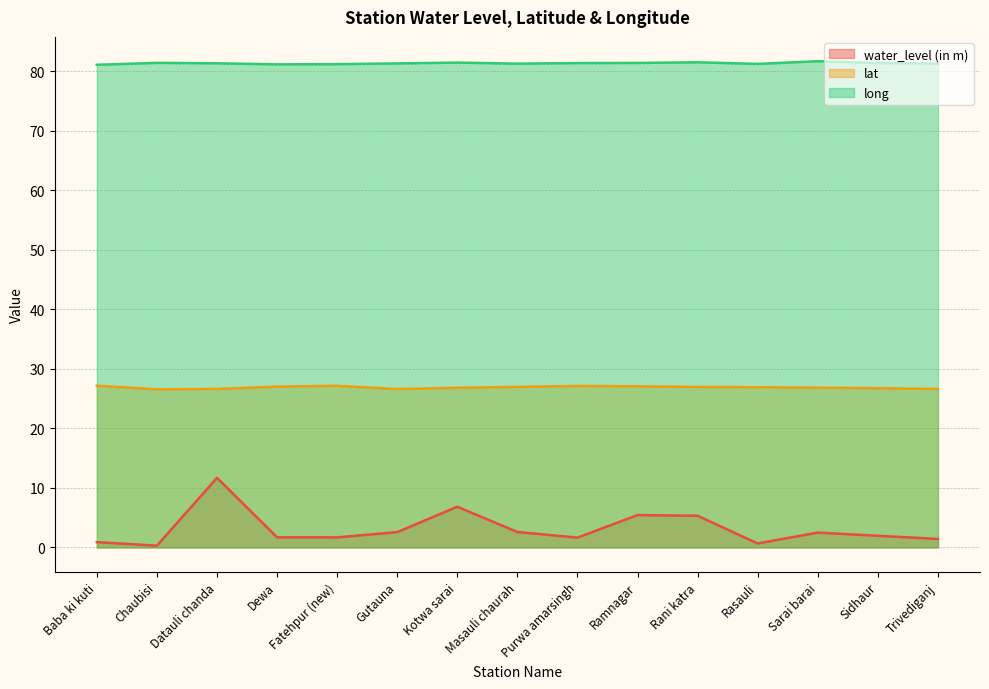

True or false: water_level (in m) and long intersect in this chart.

False